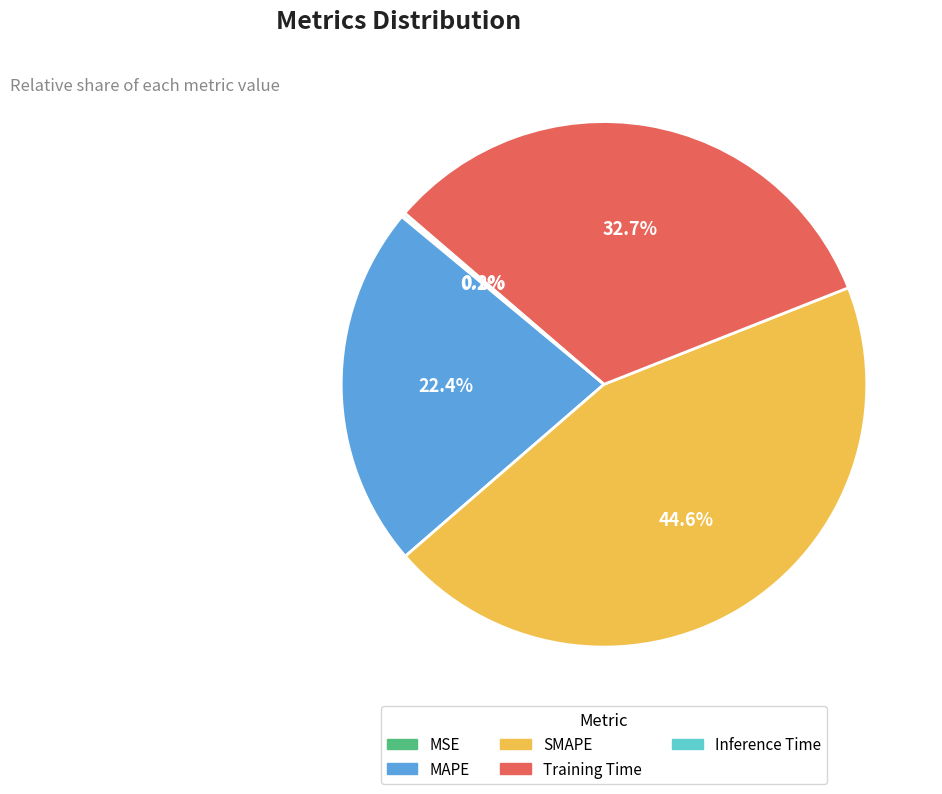

Which category has the biggest portion of the pie?

SMAPE